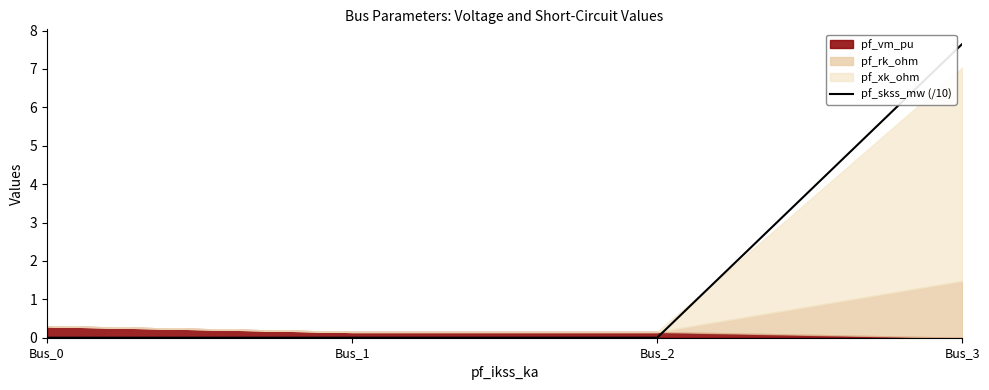

What is the average value?

1.9